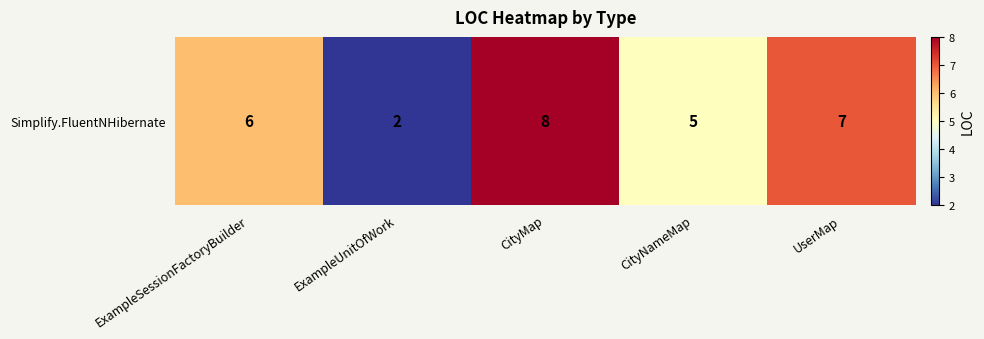

How many distinct data groups are displayed?

1